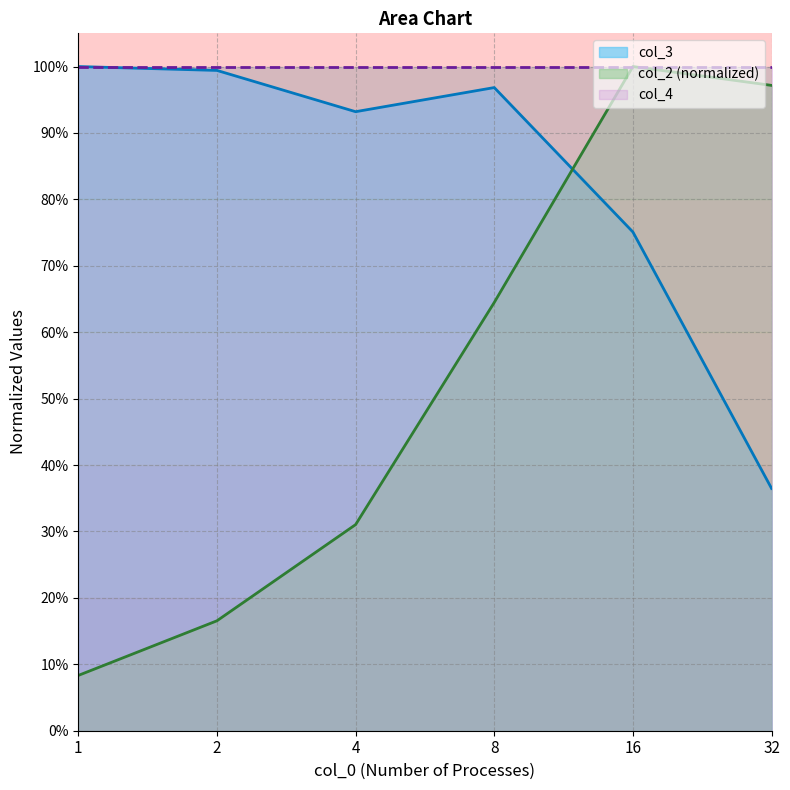

At which label is col_3 closest to 0?

32